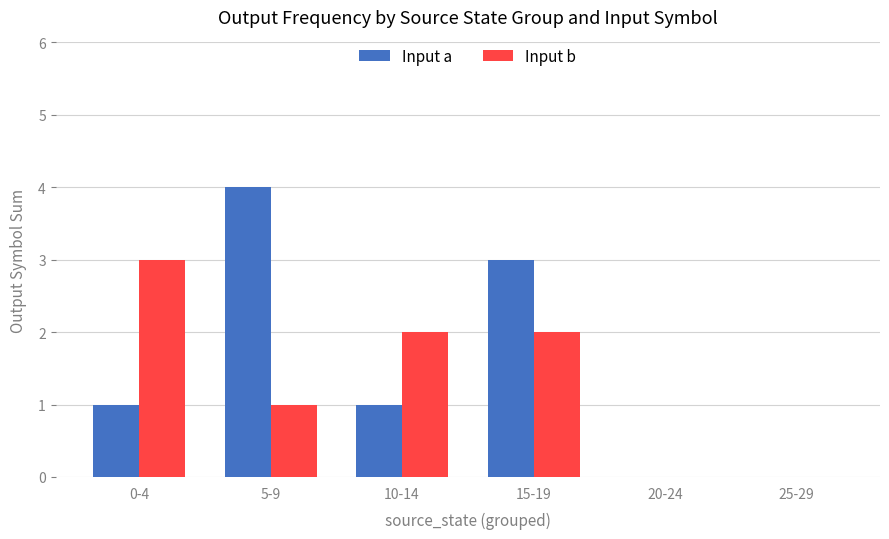

Between 10-14 and 15-19, which series saw the biggest shift?

Input a